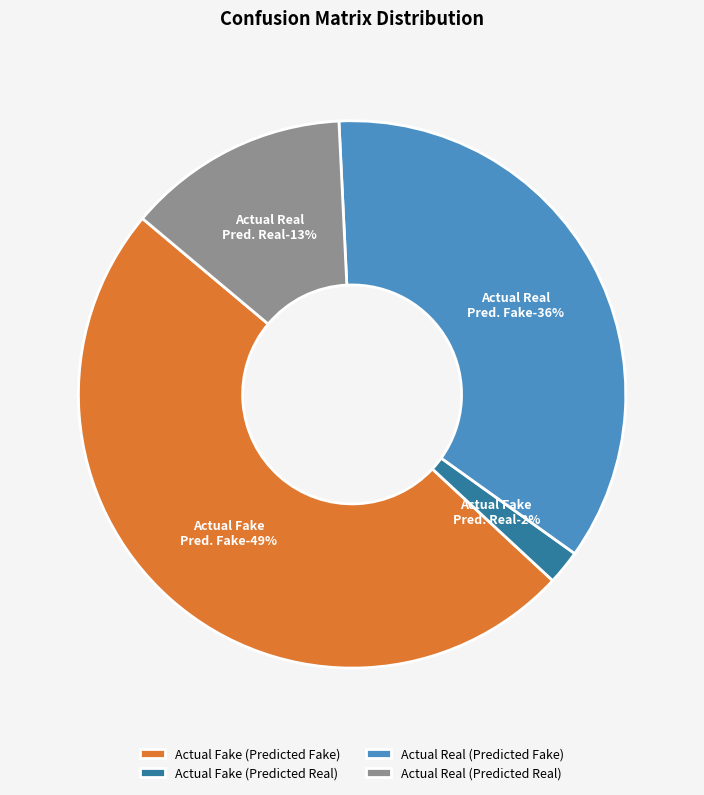

Does Actual Fake (Predicted Fake) represent more than half of the total?

No